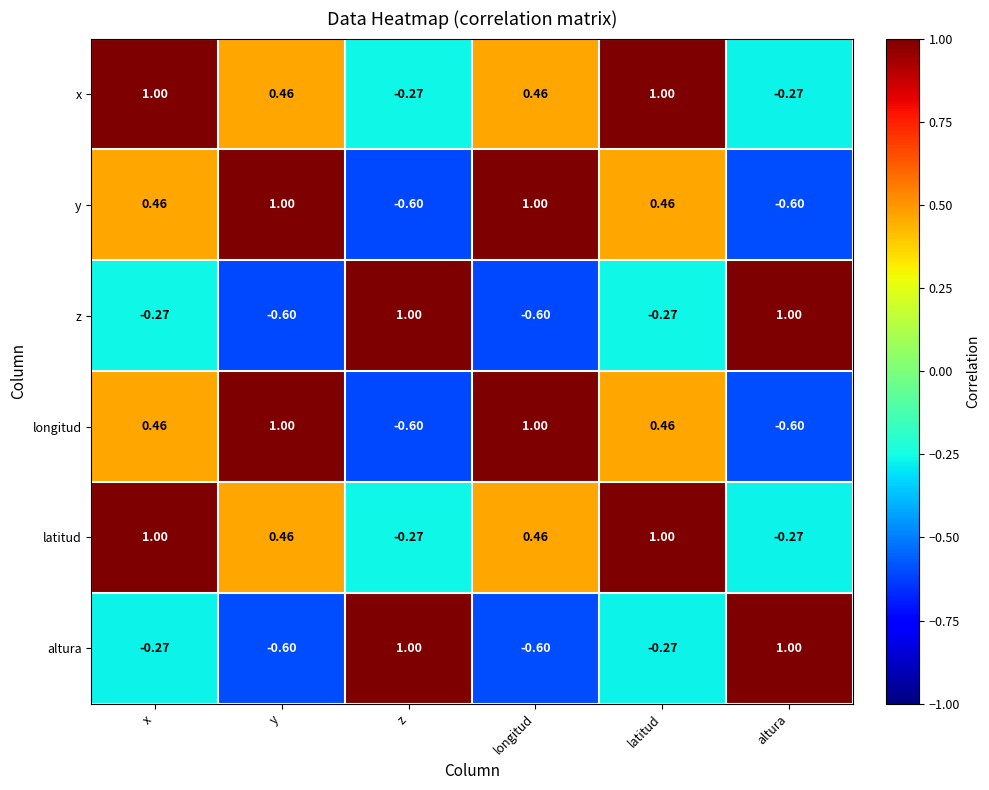

At which label does latitud first exceed 0?

x